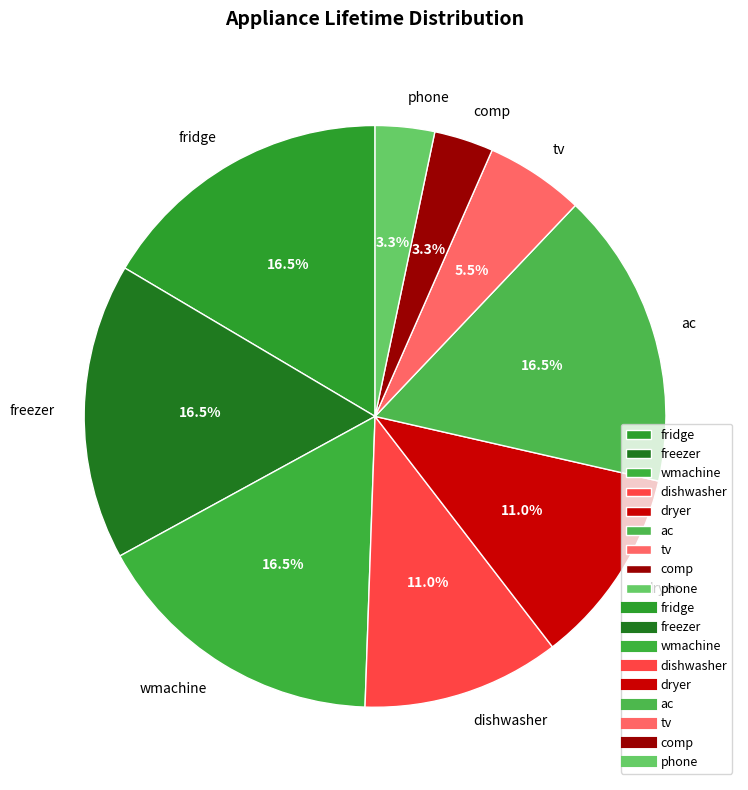

How many slices are in this pie chart?

9